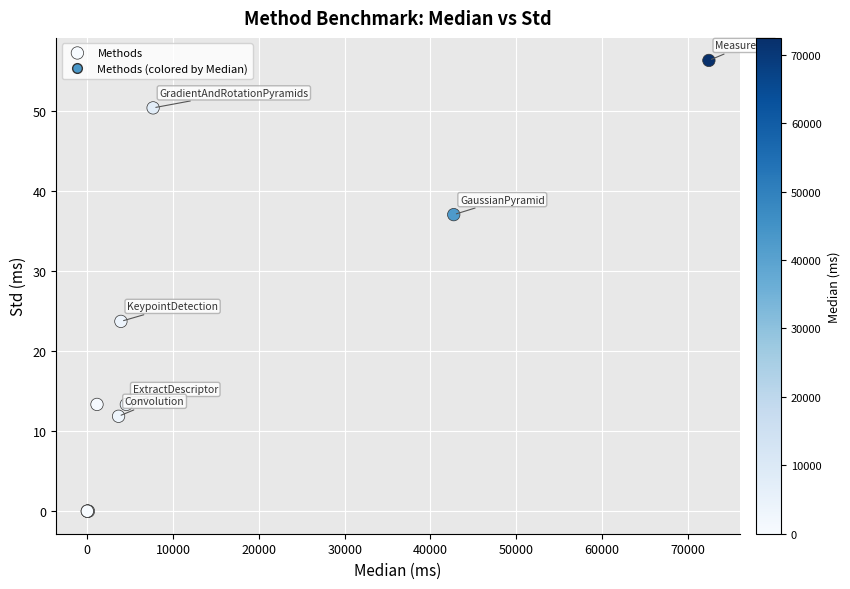

What Y value in the scatter plot is closest to 28?

23.7